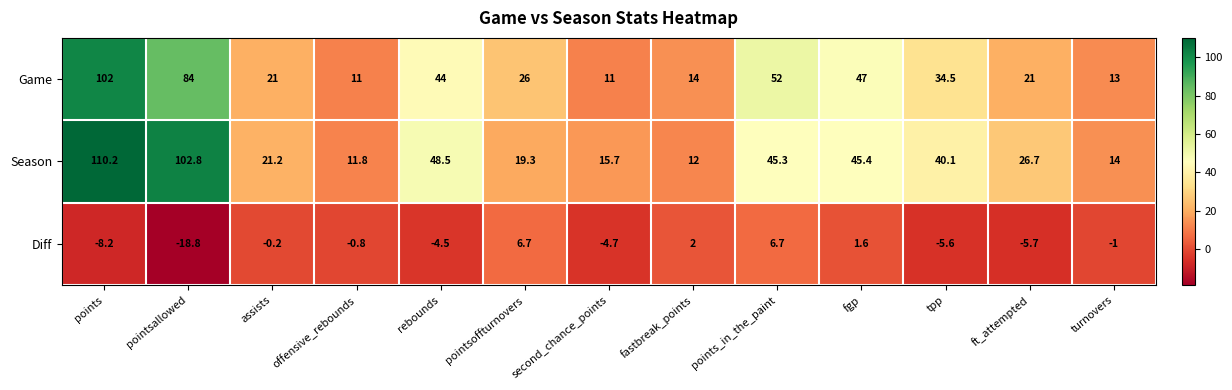

Rank the series at turnovers from highest to lowest value.

Season, Game, Diff